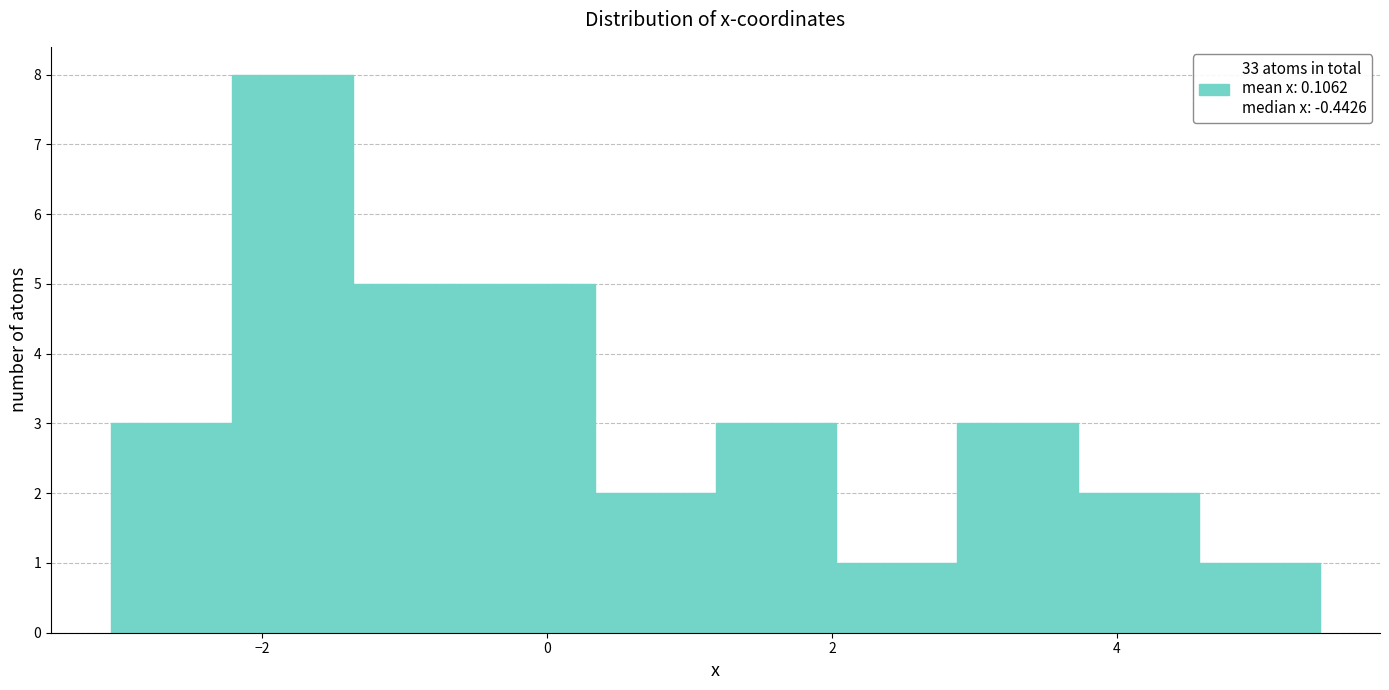

Over which range of the x-axis is the bar tallest?

-2.2 to -1.4